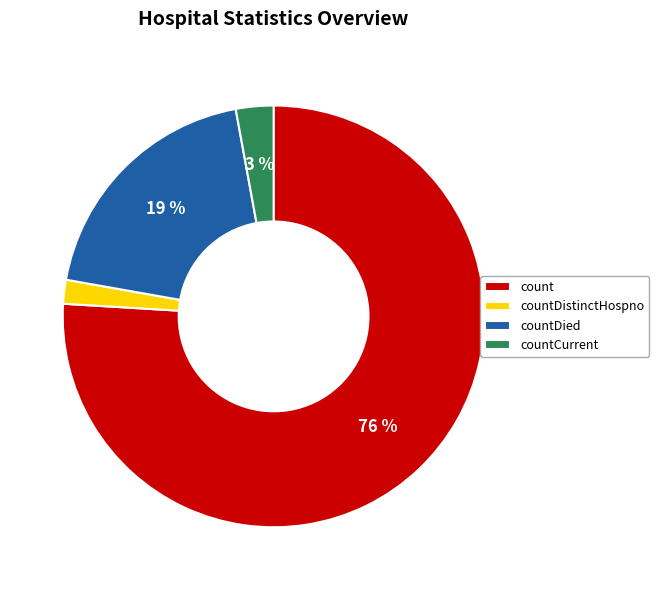

The countCurrent slice represents 17% of the pie. True or false?

False